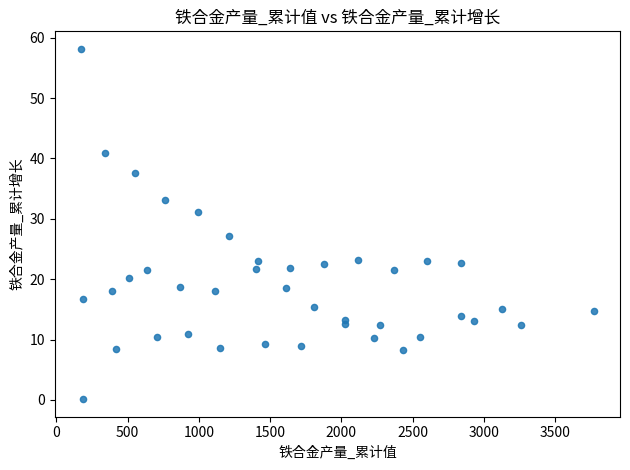

What is the range of Y values (max minus min)?

58.0